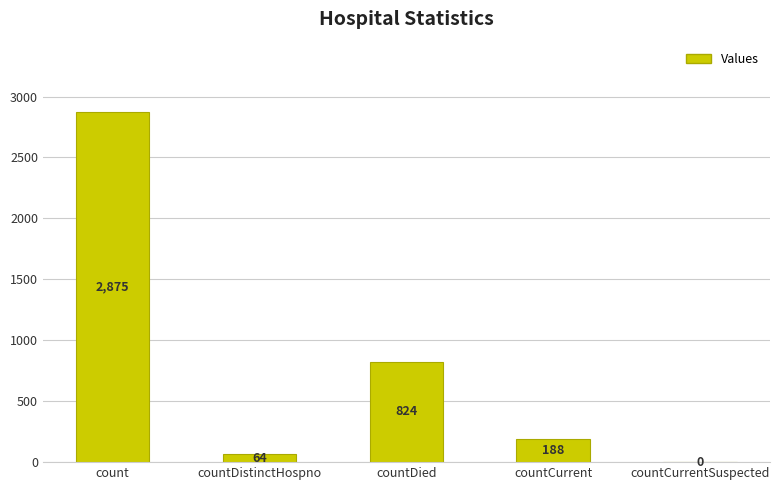

How many distinct data groups are displayed?

1